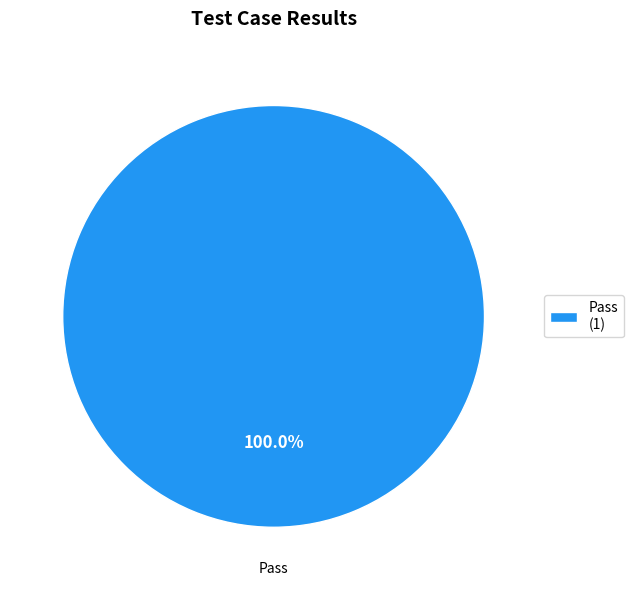

Which slice represents more than half of the pie?

Pass (1)